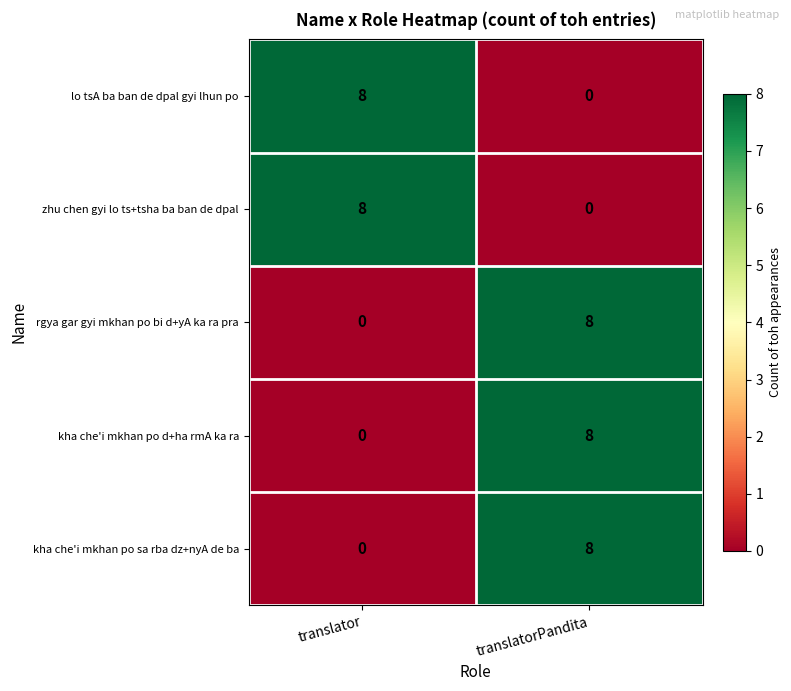

At which category is the sum across all series the highest?

translatorPandita